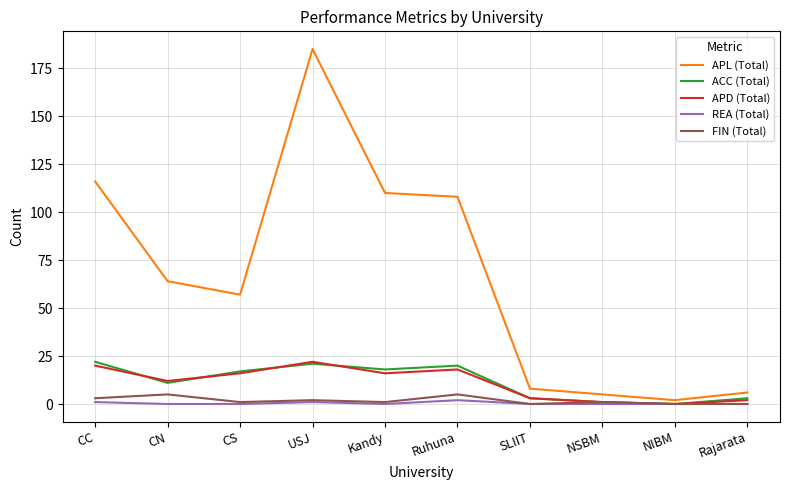

What position from the right is CC?

10